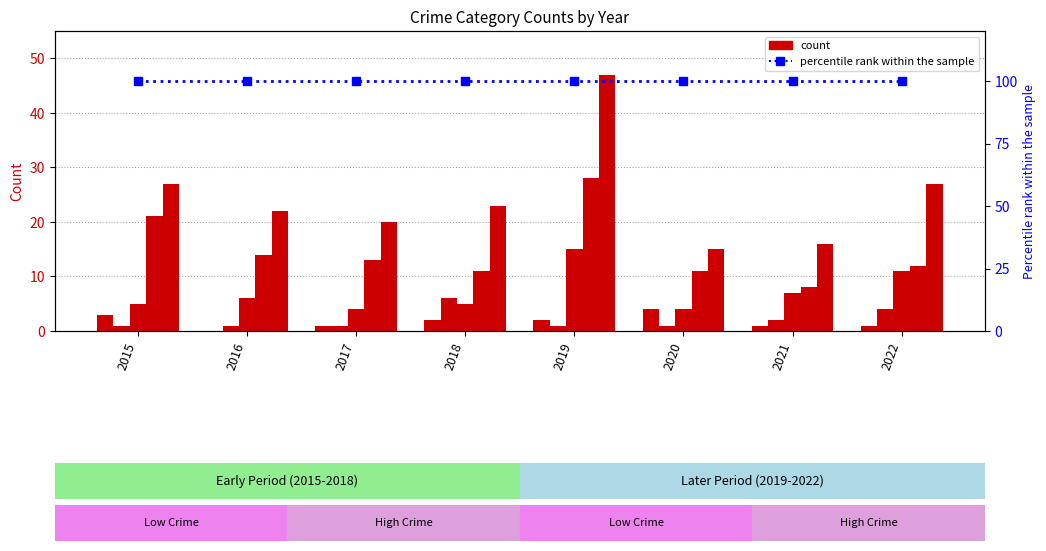

At which label is percentile rank closest to 100?

2015